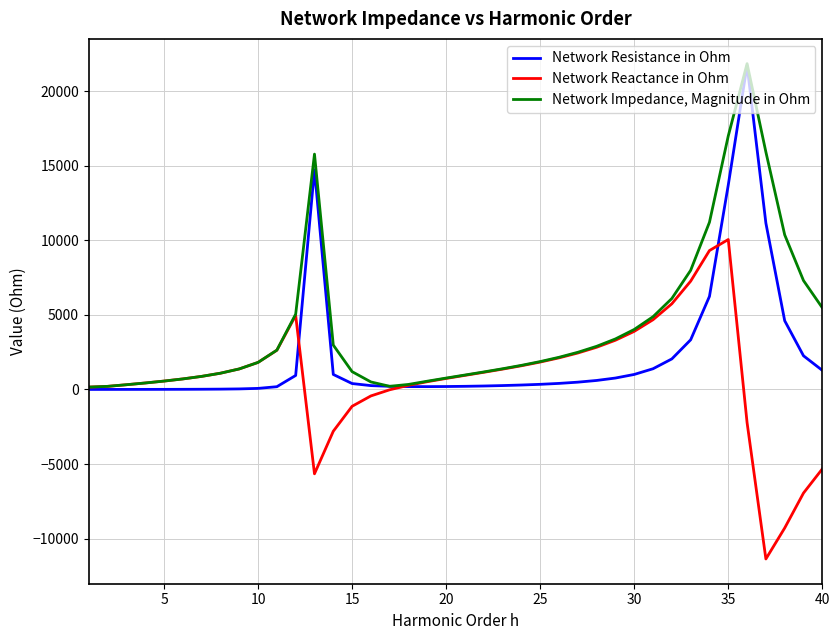

What is the maximum value shown in the chart?

21850.8